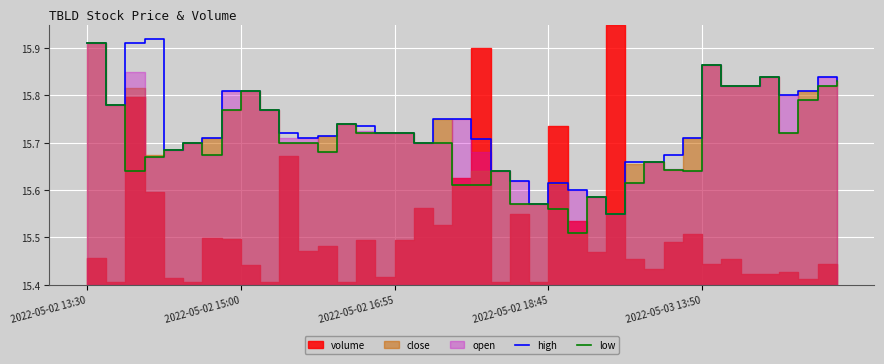

True or false: low and high intersect in this chart.

False